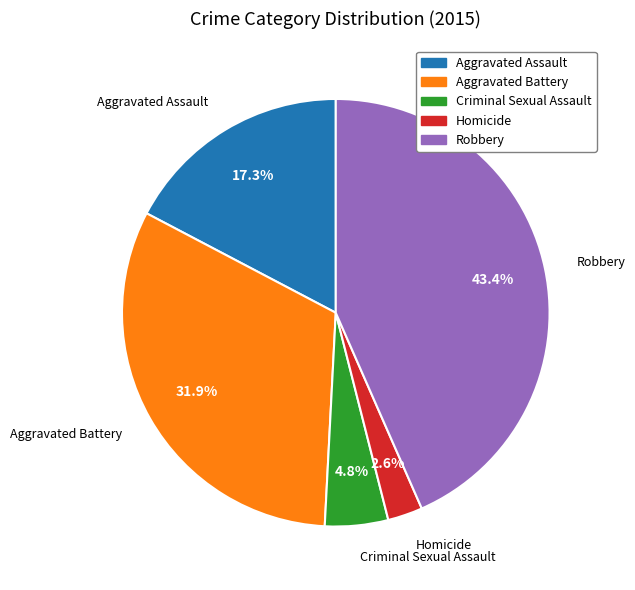

Does any single category account for the majority?

No